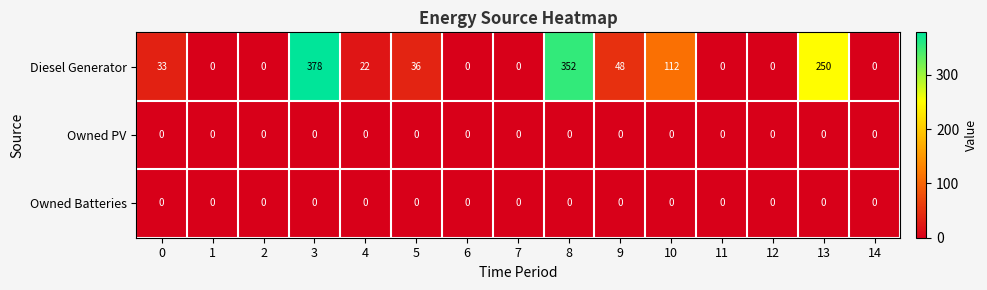

What is the spread (max minus min) of values at 8?

352